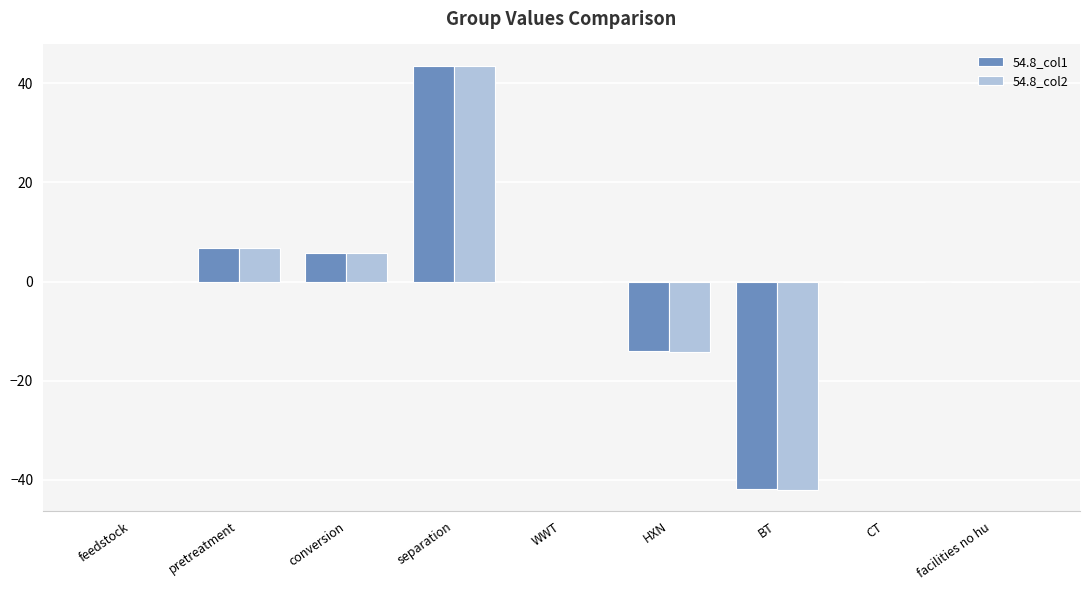

True or false: 54.8_col2 has a value of 0.0 at feedstock.

True